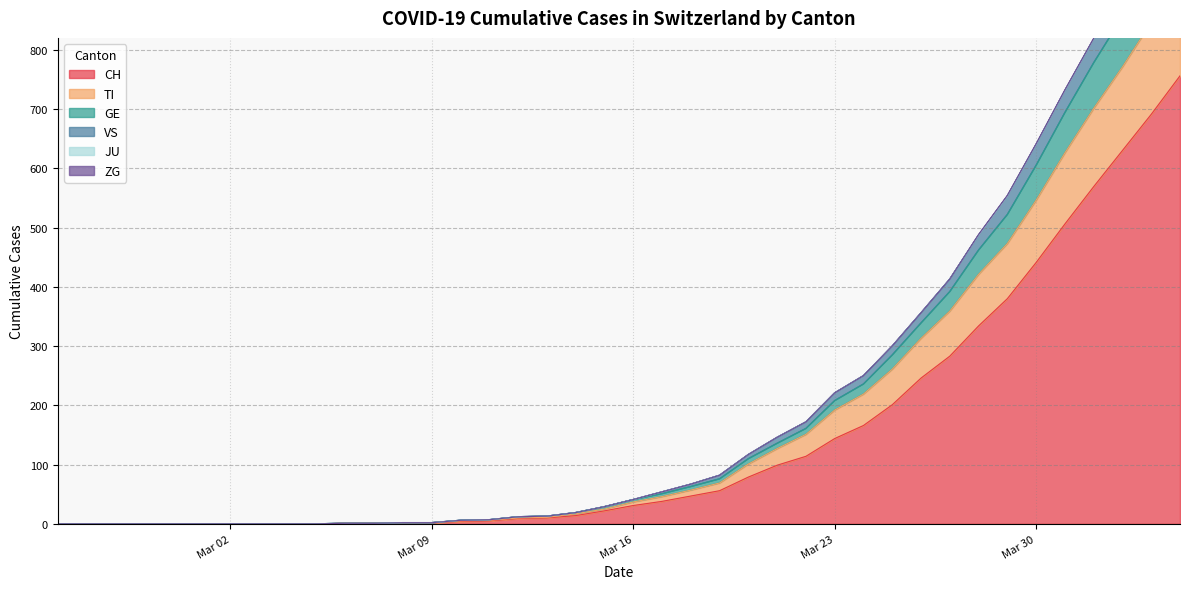

What is the maximum value for CH?

756